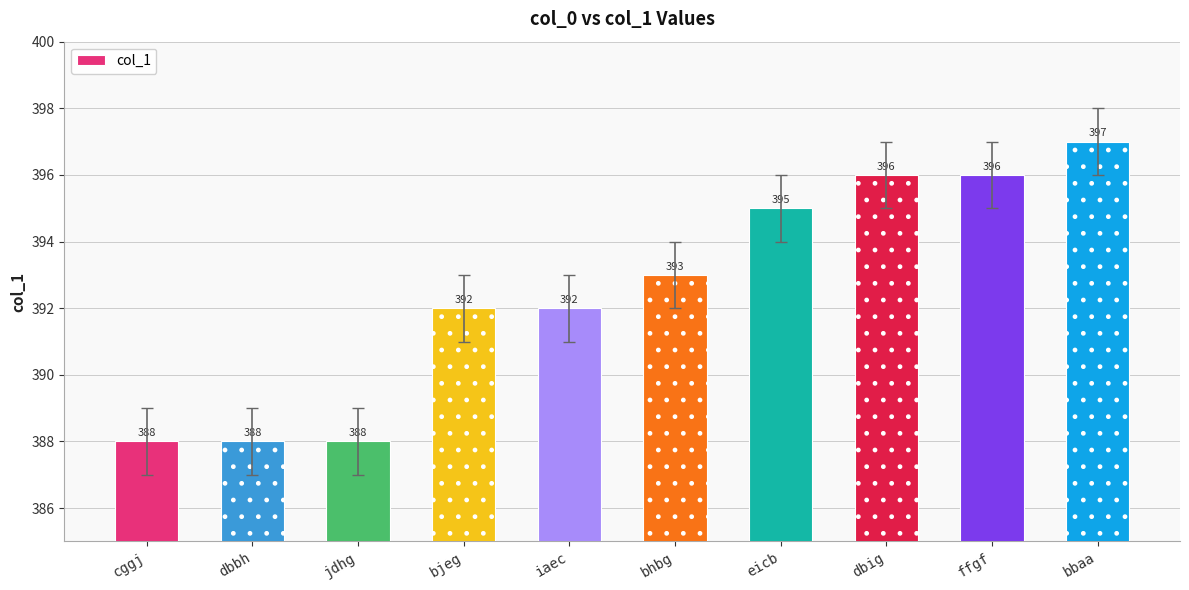

Reading left to right, what are all the values shown in this chart?

388	388	388	392	392	393	395	396	396	397